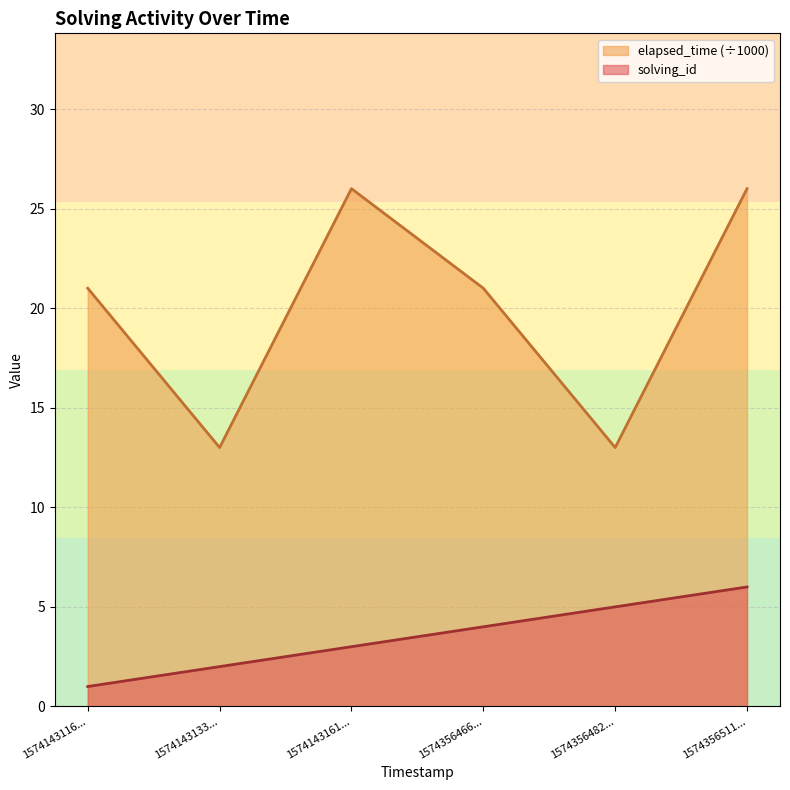

Reading left to right, transcribe all the data shown in this chart.

solving_id: 1	2	3	4	5	6
elapsed_time: 21	13	26	21	13	26